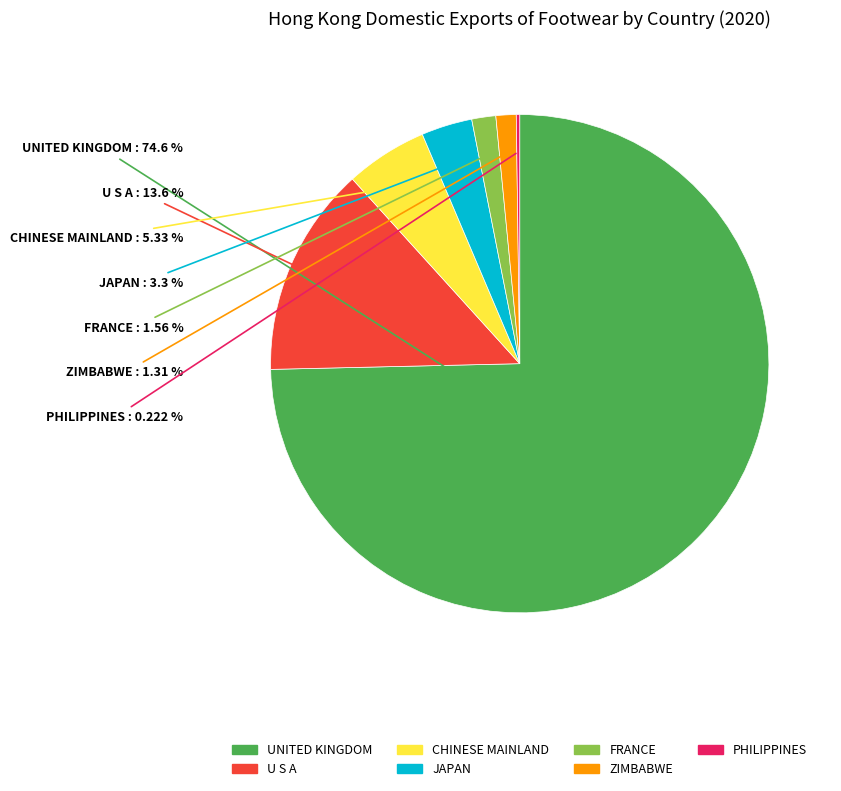

To the nearest percent, what is the difference between the largest and smallest slice percentages?

74%